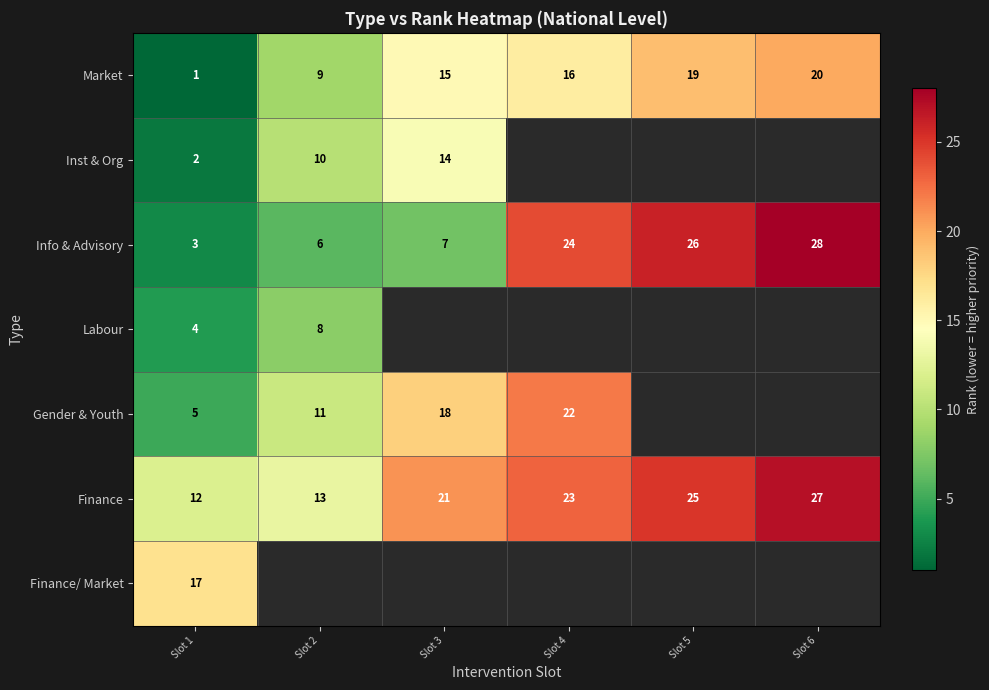

Rank the categories by Finance value from lowest to highest.

Slot 1, Slot 2, Slot 3, Slot 4, Slot 5, Slot 6